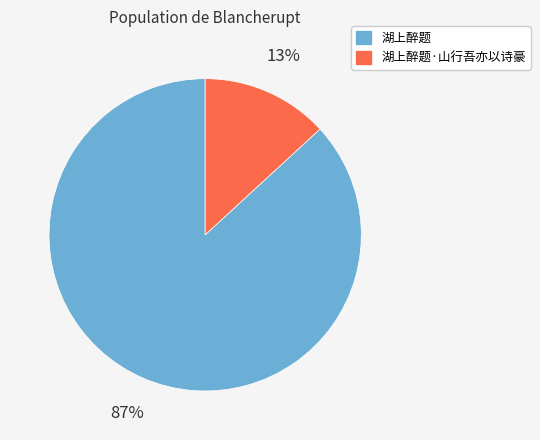

The 湖上醉题·山行吾亦以诗豪 slice represents 21% of the pie. True or false?

False